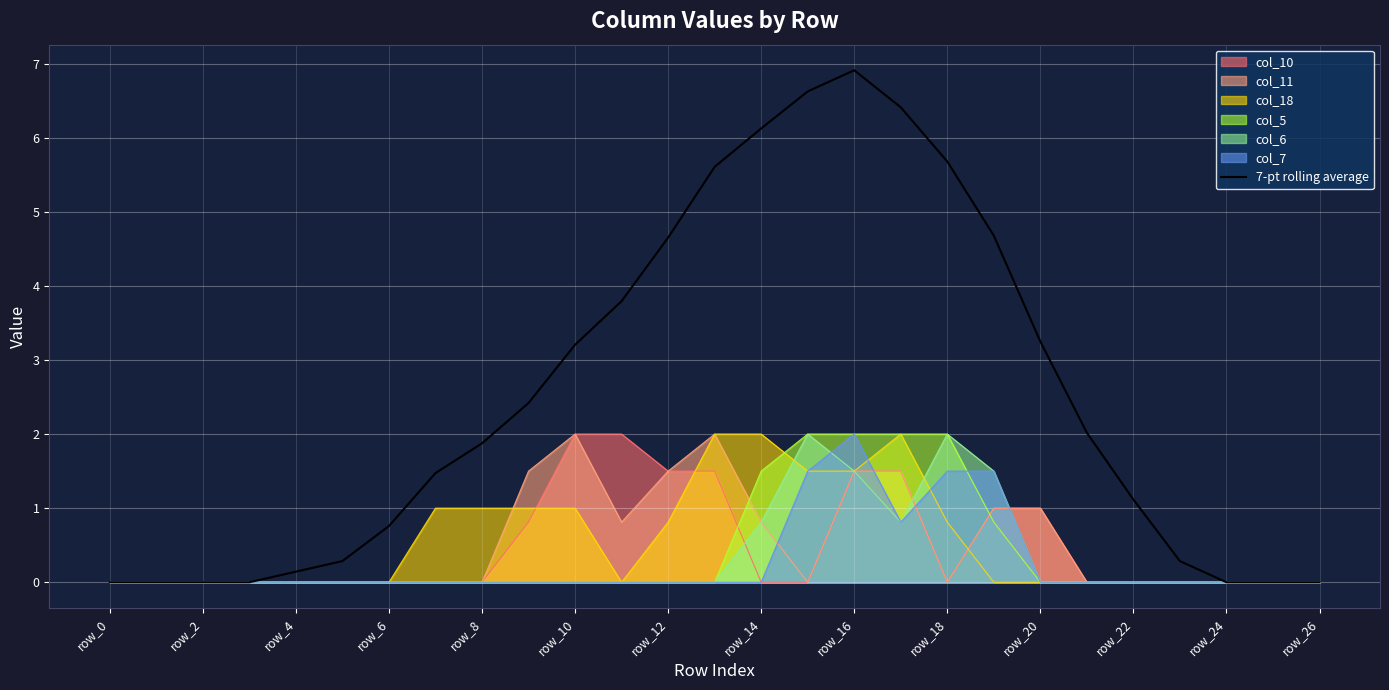

What is the spread (max minus min) of values at row_14?

6.1